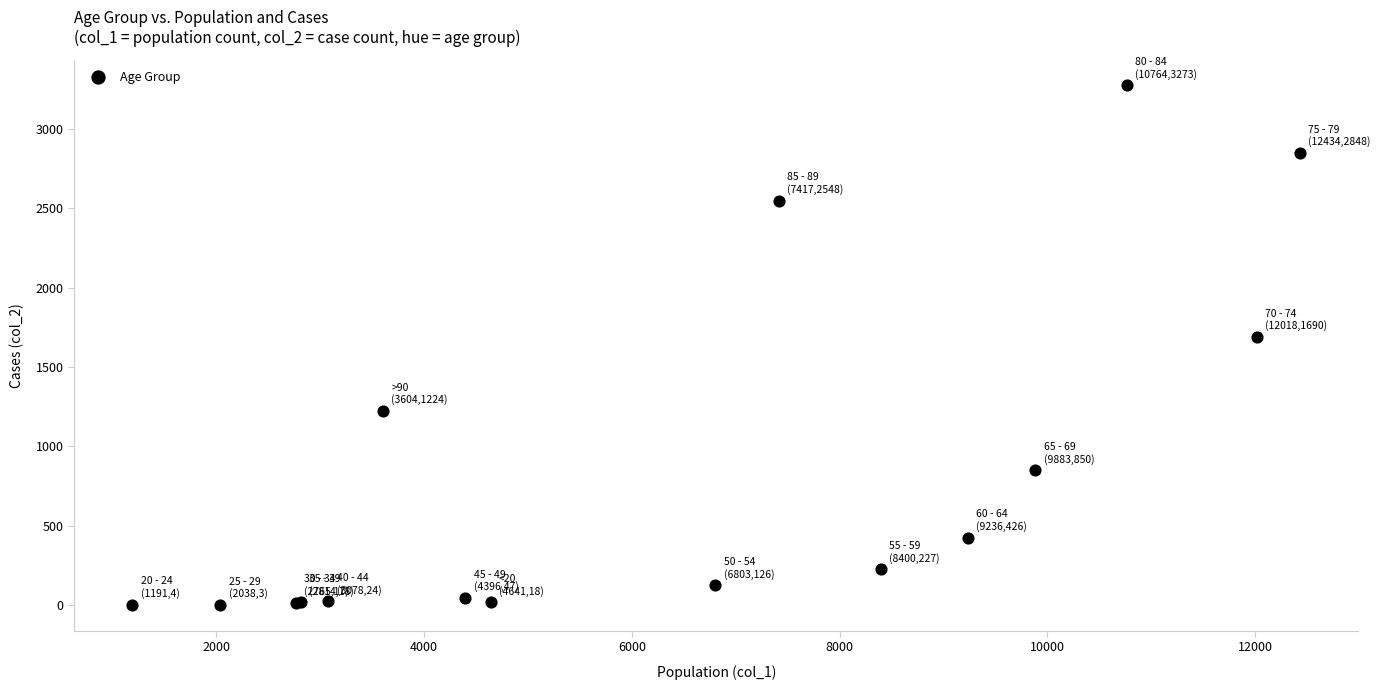

What Y value in the scatter plot is closest to 1638?

1690